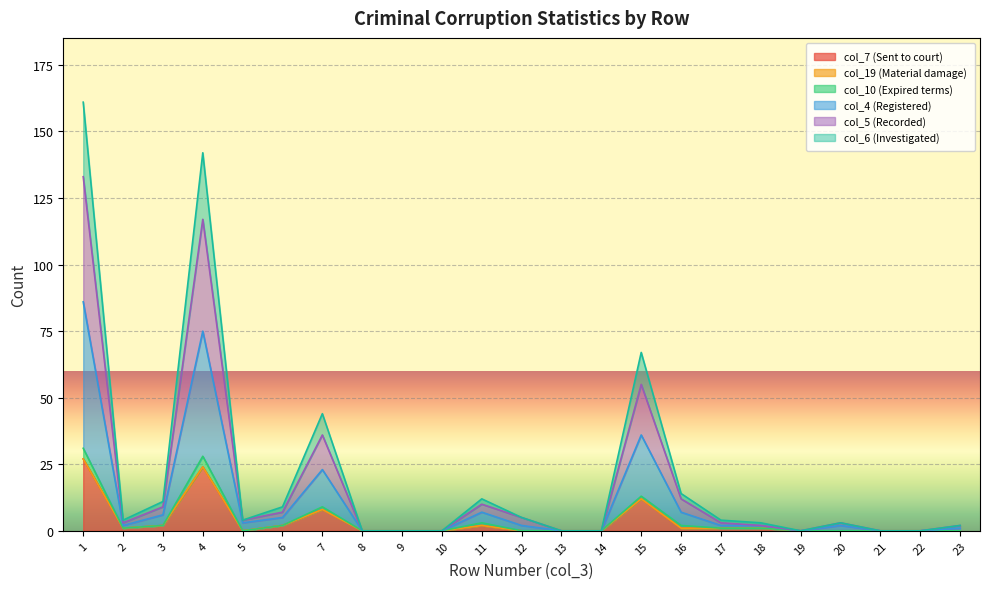

What is the sum of the col_4 (Registered) values at 22 and 6?

5